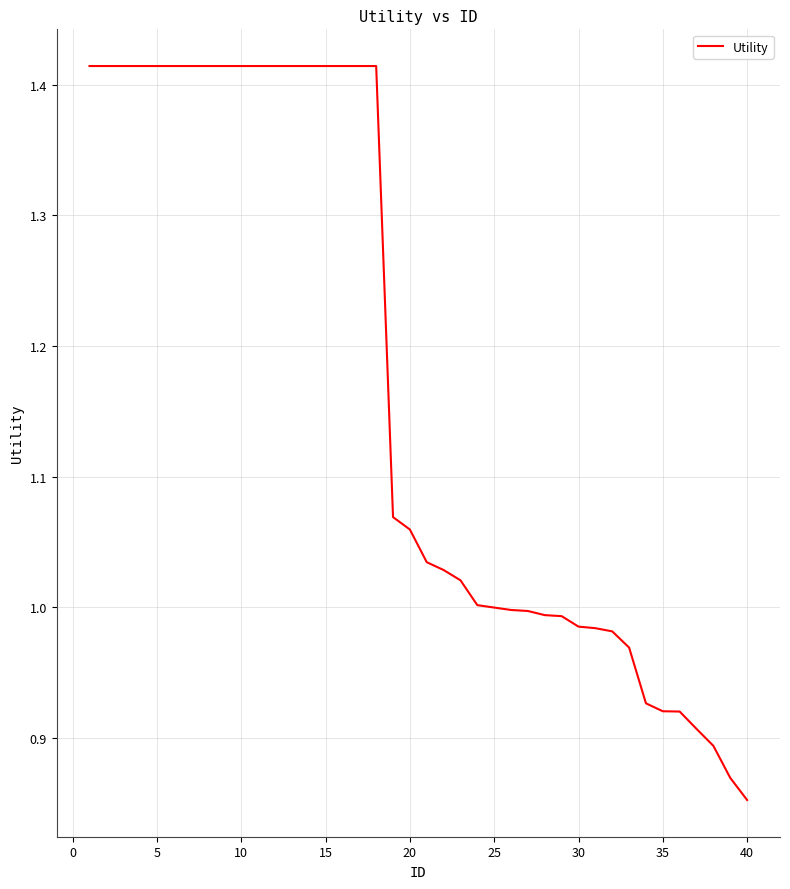

What is the difference between the maximum and minimum values?

0.6